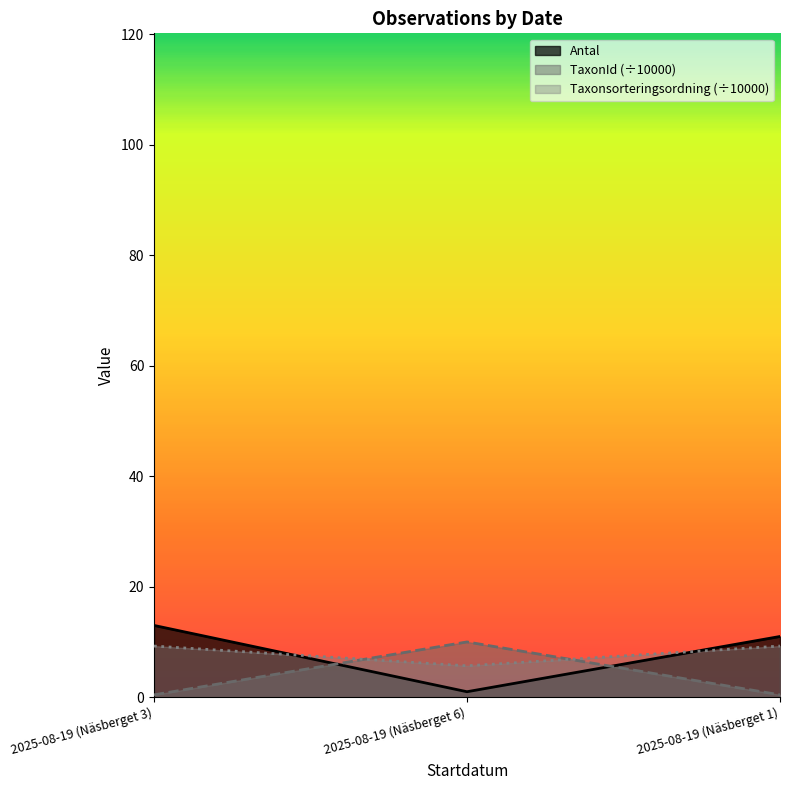

At which category is the sum across all series the highest?

2025-08-19 (Näsberget 3)